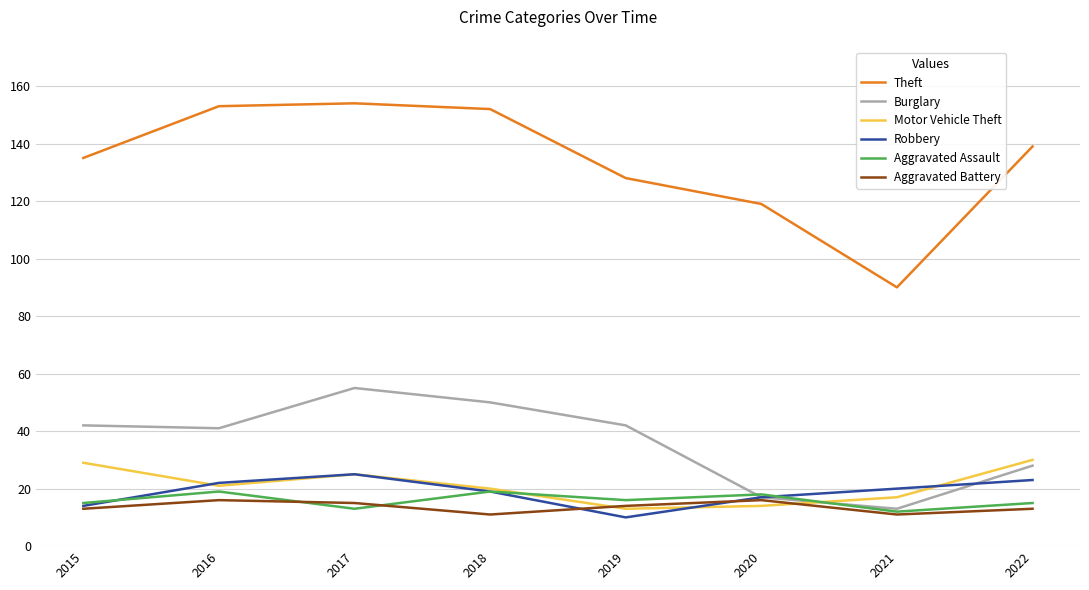

What are all the series names shown in the legend?

Theft, Burglary, Motor Vehicle Theft, Robbery, Aggravated Assault, Aggravated Battery